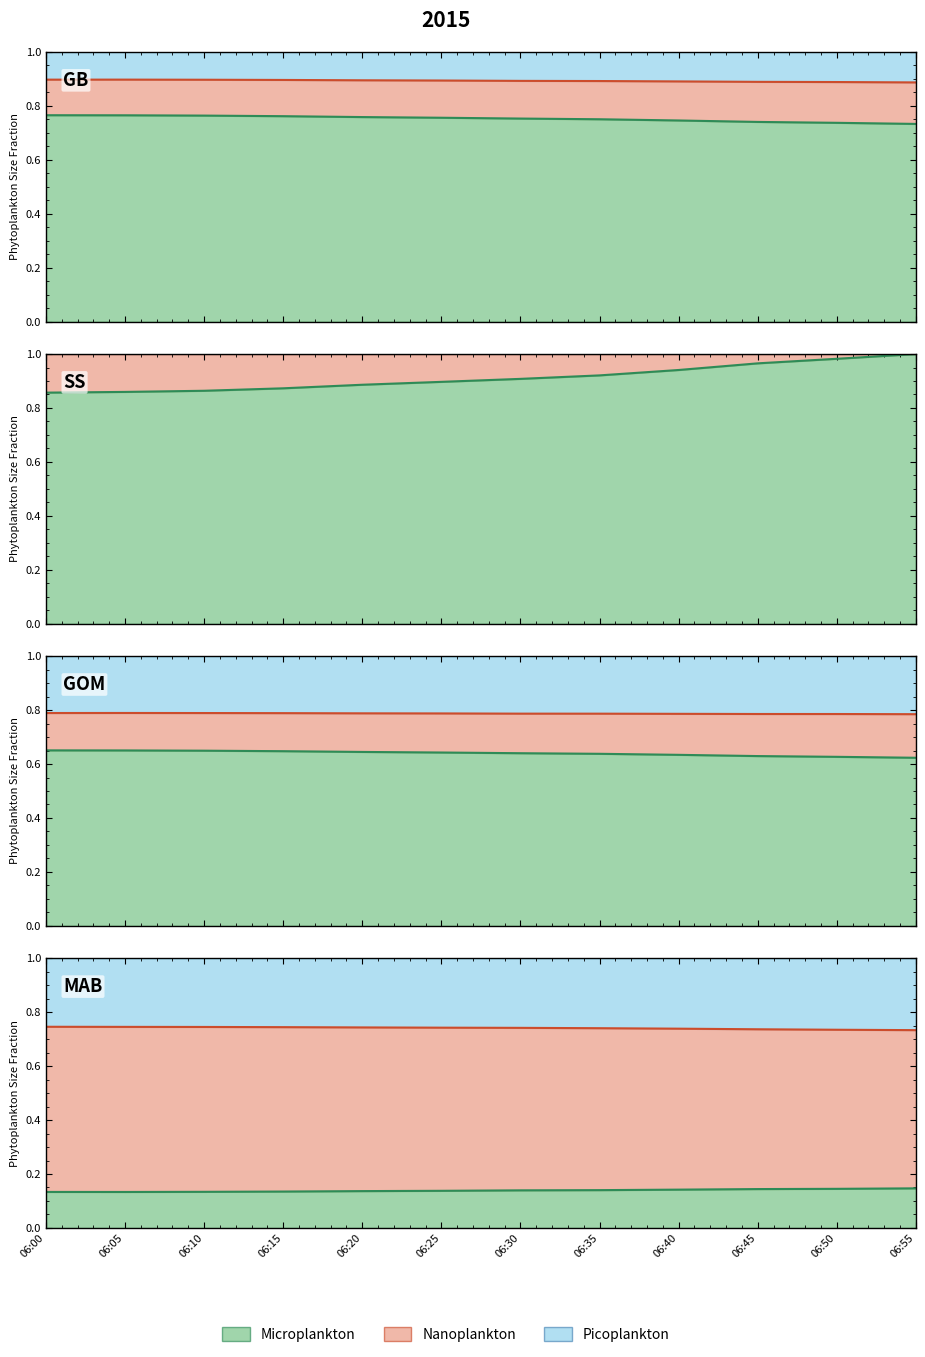

At which label does Act Air Density reach its minimum?

06:55